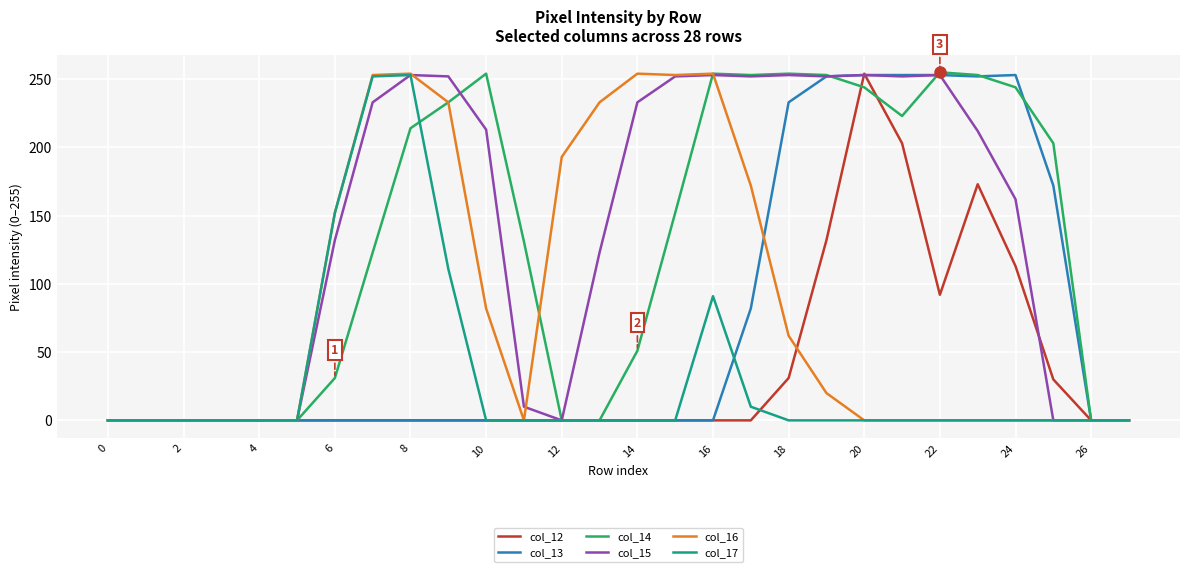

What is the maximum value for col_15?

253